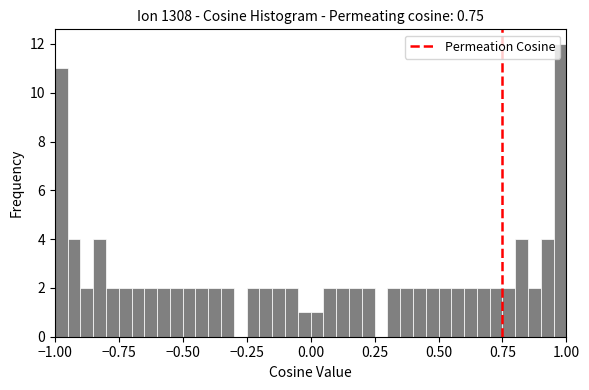

Around what value on the x-axis is the tallest bar? Give the approximate position of its centre, as read against the axis.

1.00